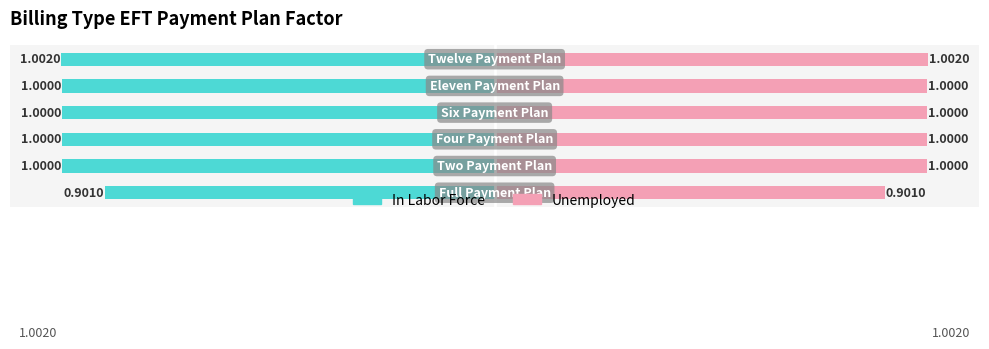

List the series in order of their peak value, highest first.

Unemployed, In Labor Force